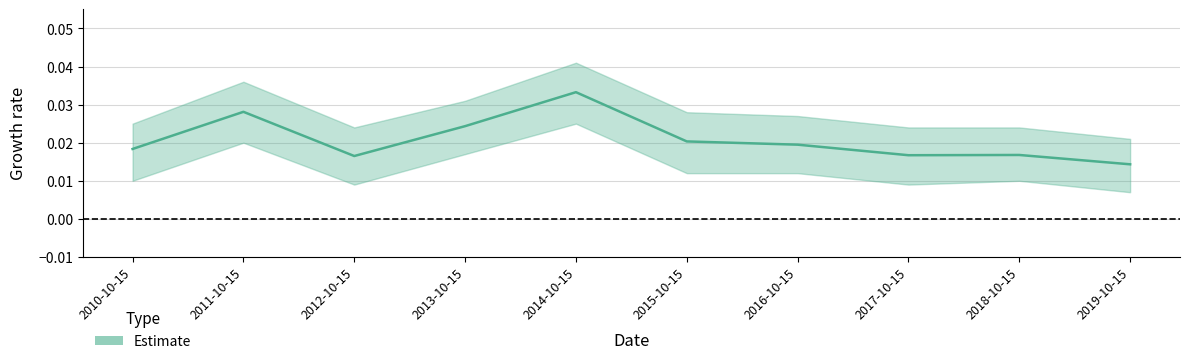

Is this an area chart (filled region under the line)?

No